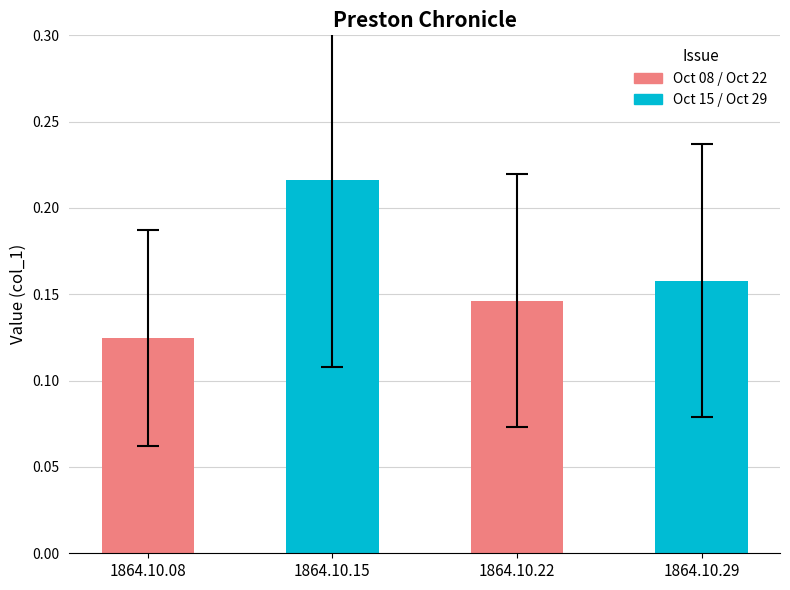

Are the bars horizontal?

No